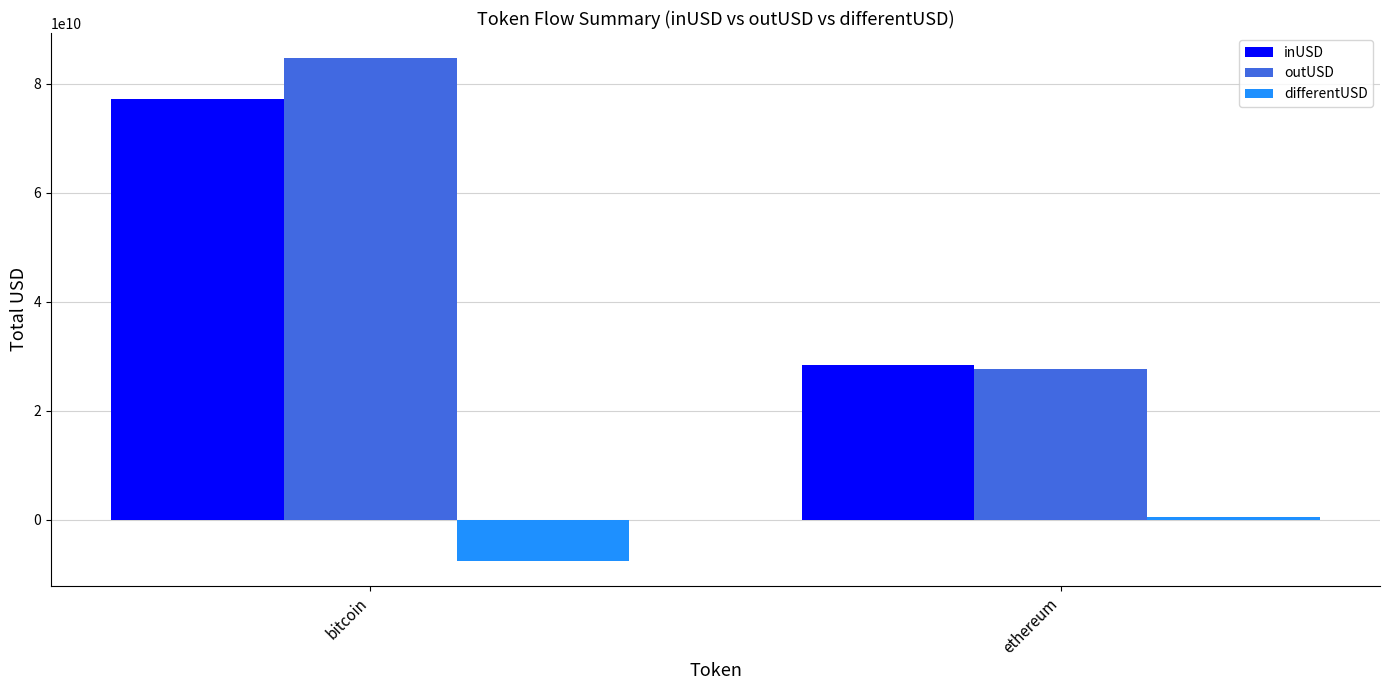

The outUSD series shows 27777867847.8 at ethereum. True or false?

True